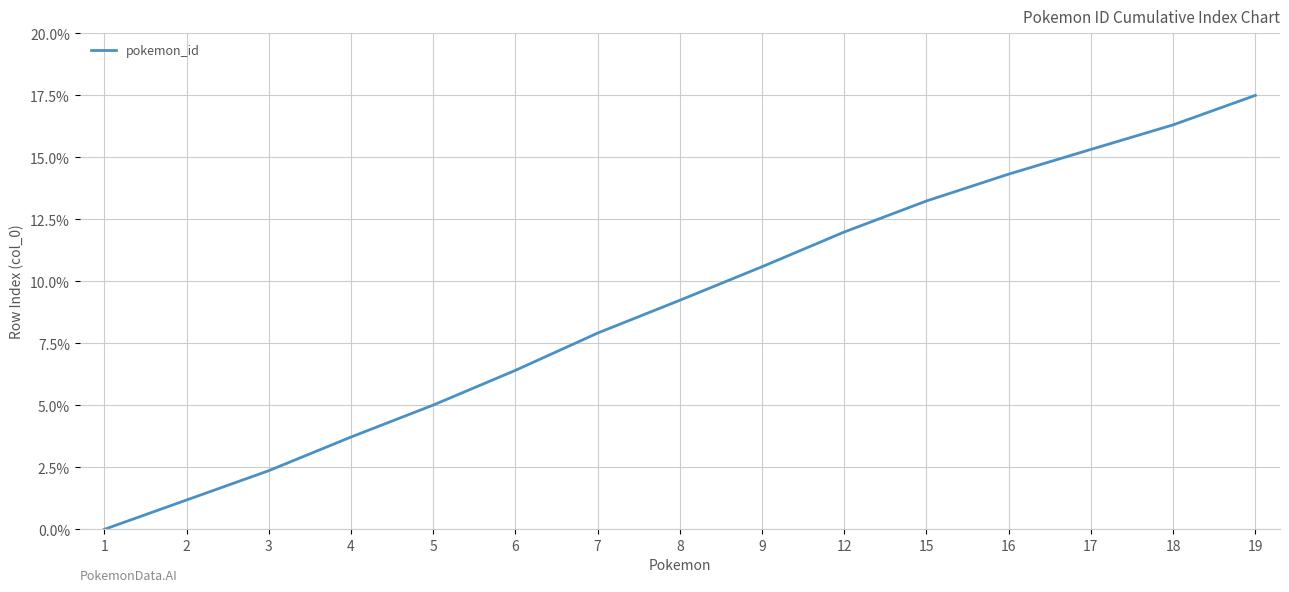

What is the change in value from 1 to 7?

+7.9